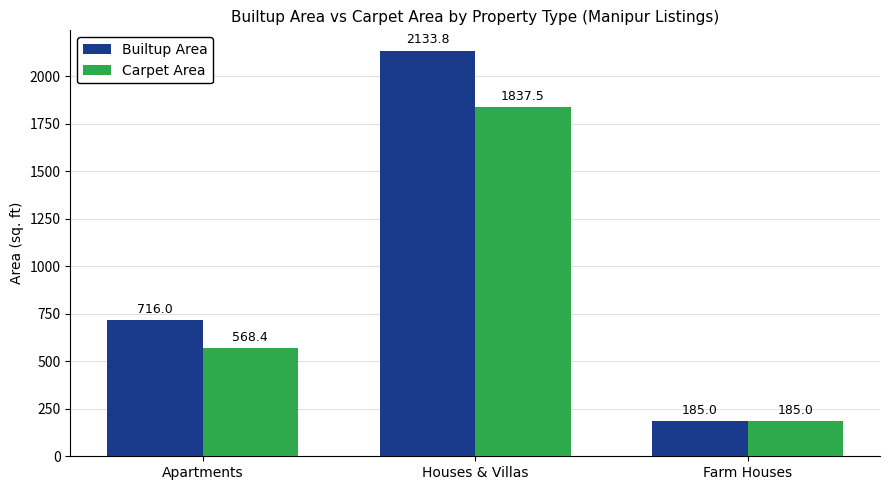

How many groups of bars are there?

3